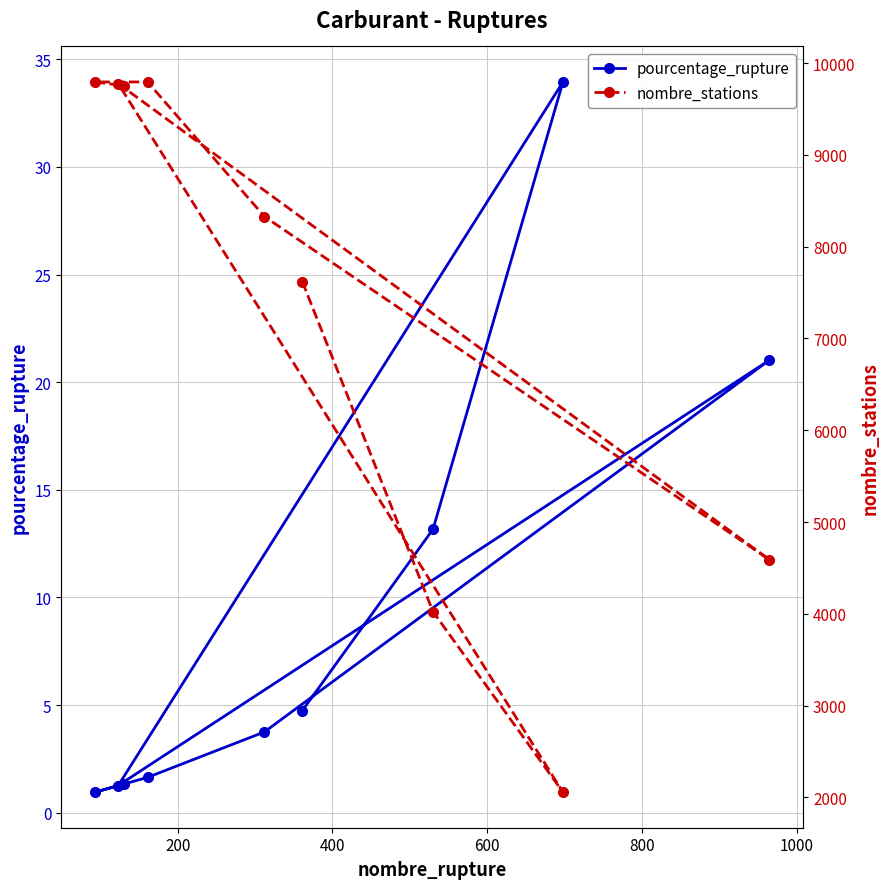

What is the value of the pourcentage_rupture point at the 8th from the left?

34.0